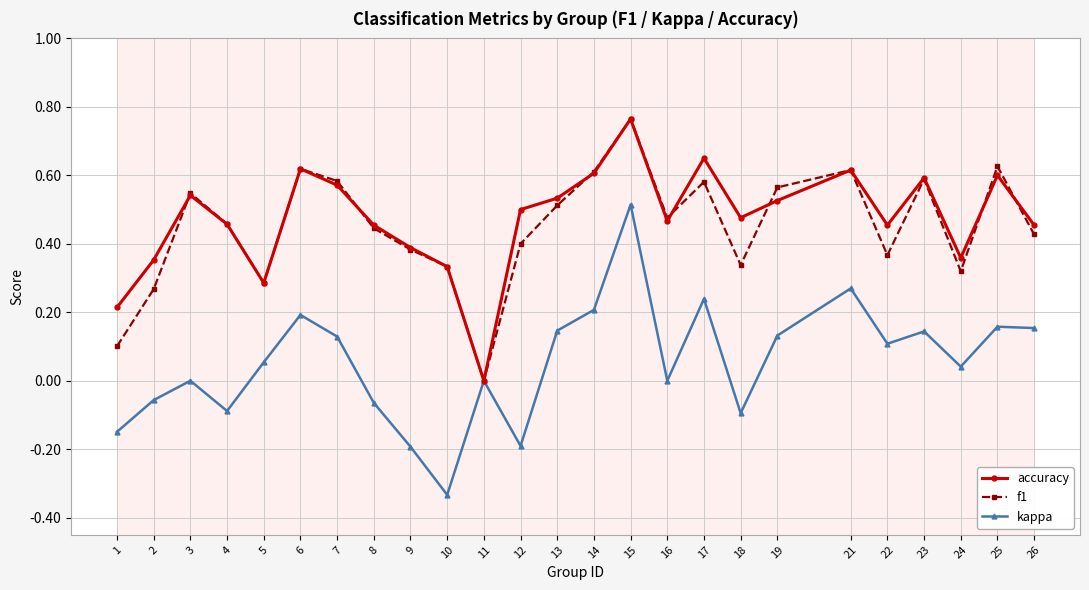

What are all the series names shown in the legend?

accuracy, f1, kappa